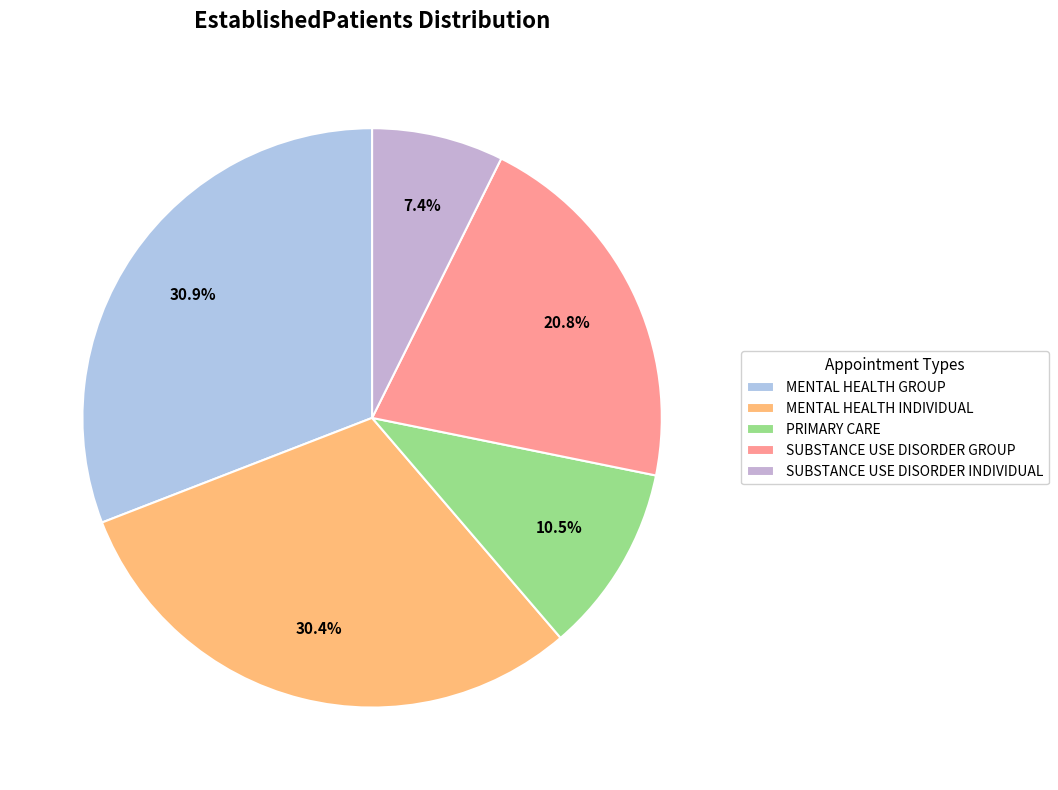

Rank the categories by value from highest to lowest.

MENTAL HEALTH GROUP, MENTAL HEALTH INDIVIDUAL, SUBSTANCE USE DISORDER GROUP, PRIMARY CARE, SUBSTANCE USE DISORDER INDIVIDUAL